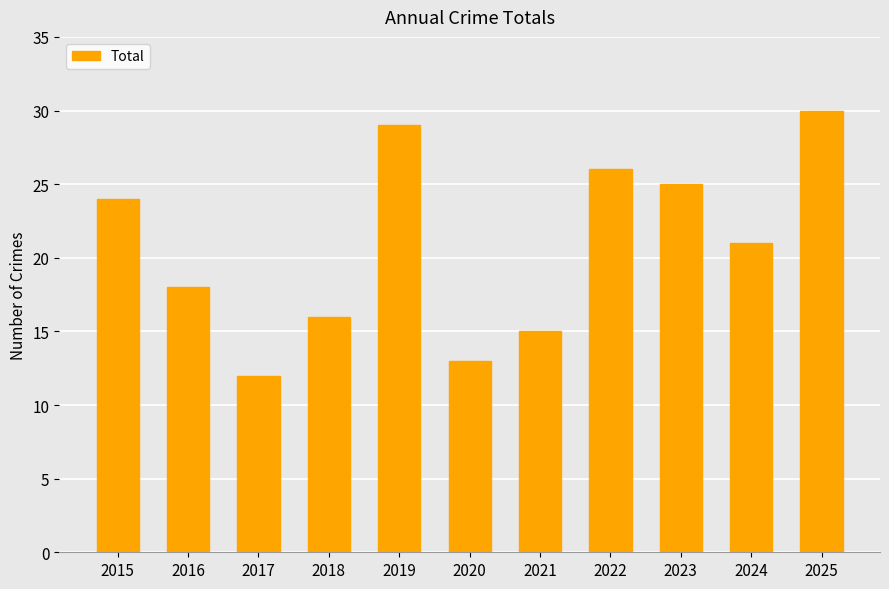

How many values are below 21?

5